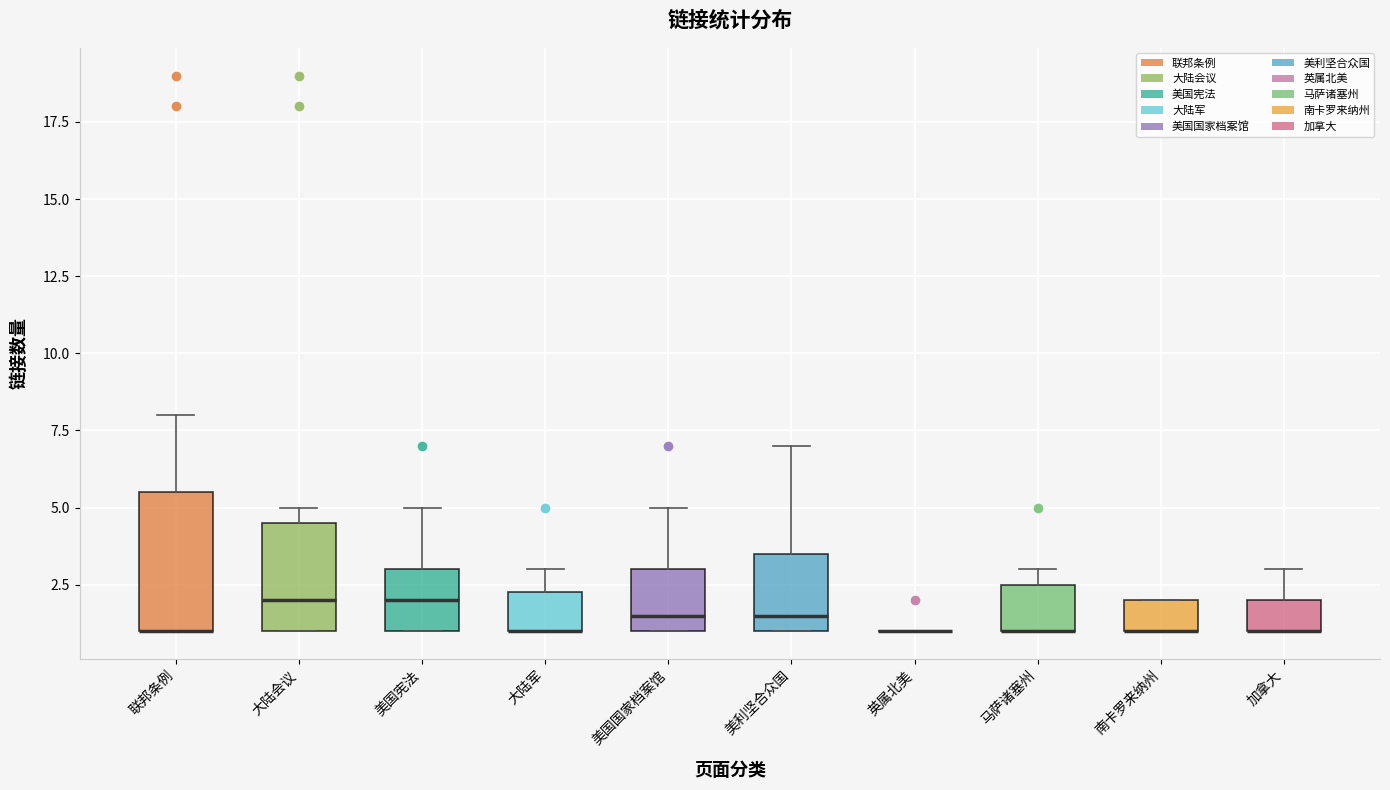

Comparing the boxes themselves (not the whiskers), which one is the tallest?

联邦条例